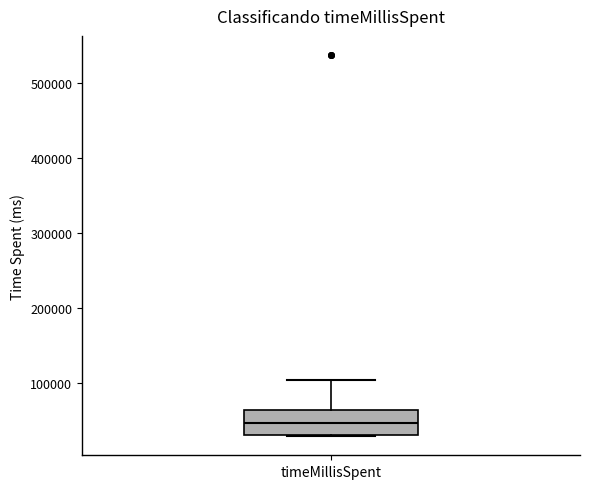

Transcribe this box plot: give where the median line is, the range the box spans, and where the two whiskers end, as read against the y-axis. The values are not printed on the chart, so give them approximately, as read against the axis.

median 50000, box 30000 to 70000, whiskers 30000 to 100000